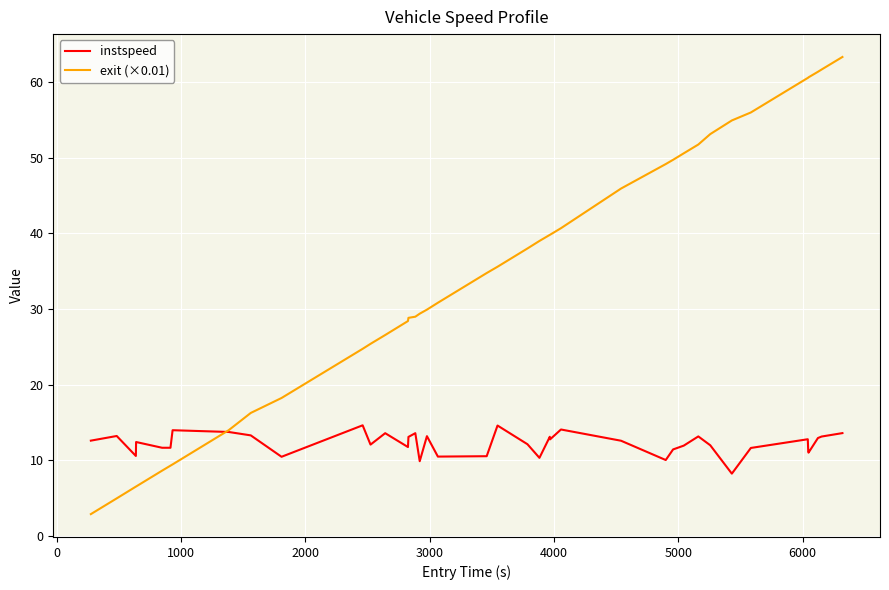

What is the maximum value shown in the chart?

63.3